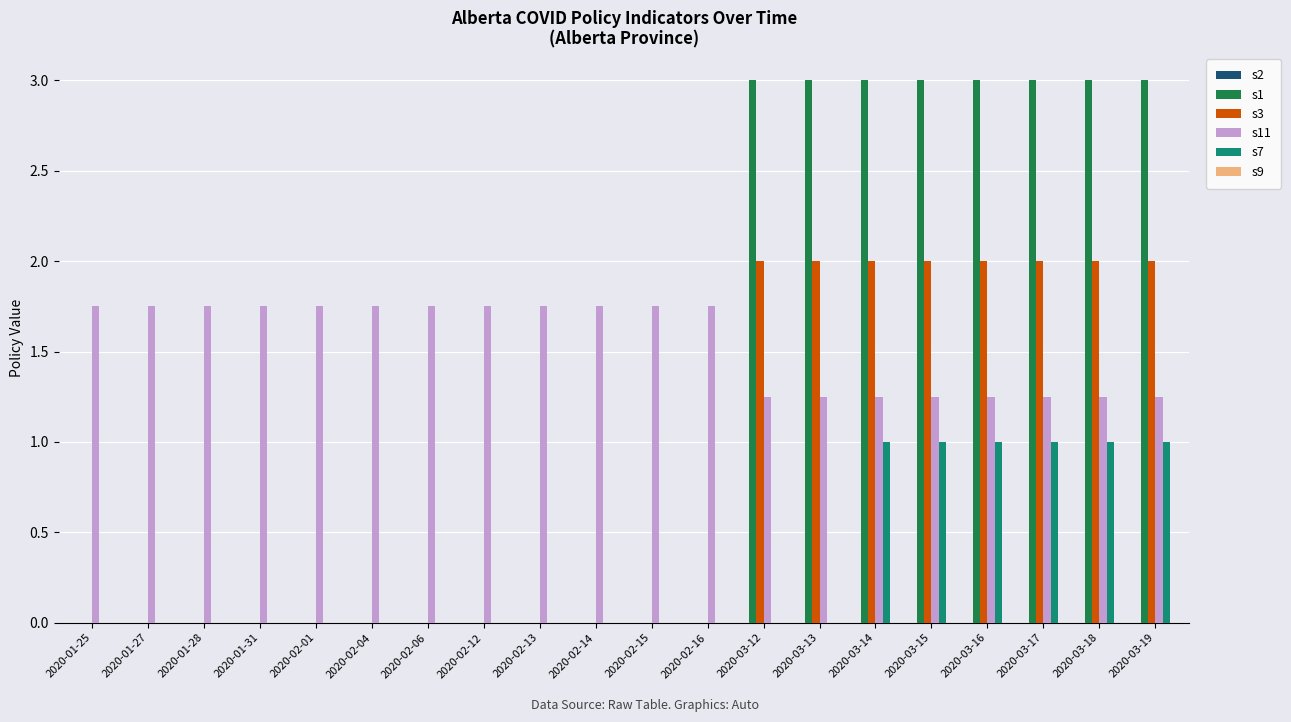

Is the value of s11 at 2020-01-28 greater than the value of s7 at 2020-01-31?

Yes